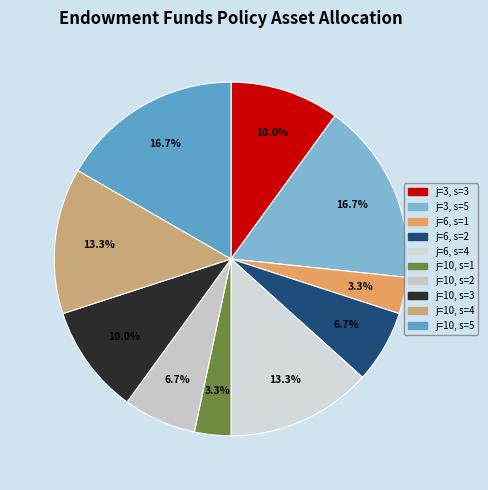

Is it true that j=10, s=4 is 13% of the pie?

True